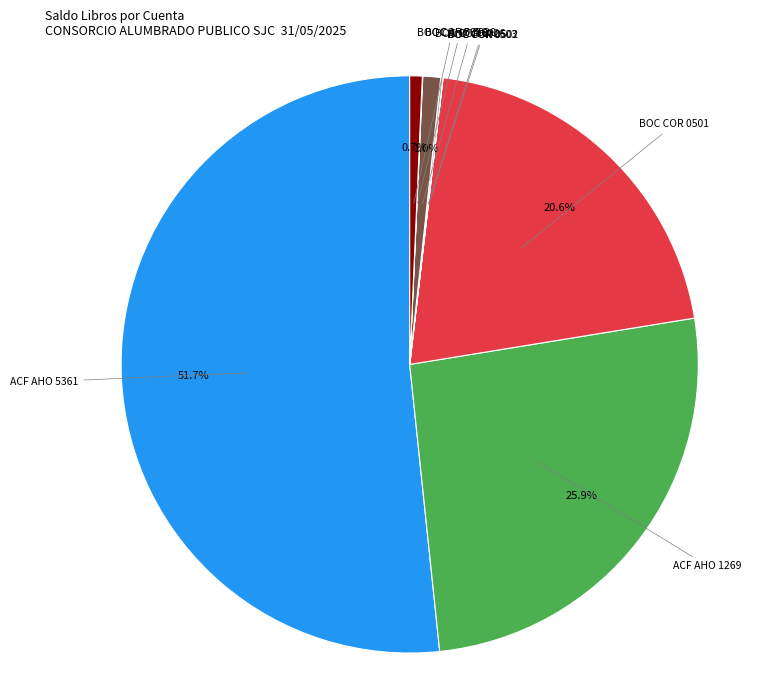

Does any single category account for the majority?

Yes